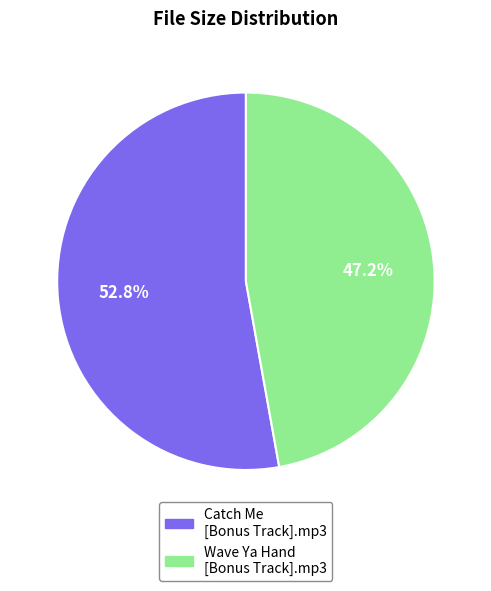

What percentage is NOT represented by Wave Ya Hand [Bonus Track].mp3?

52.8%